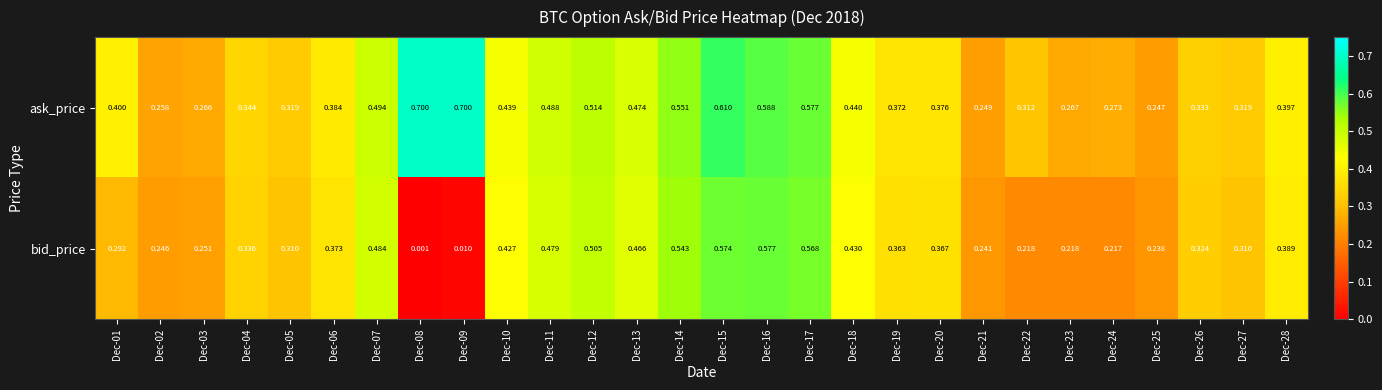

Which series has the largest total across all categories?

ask_price